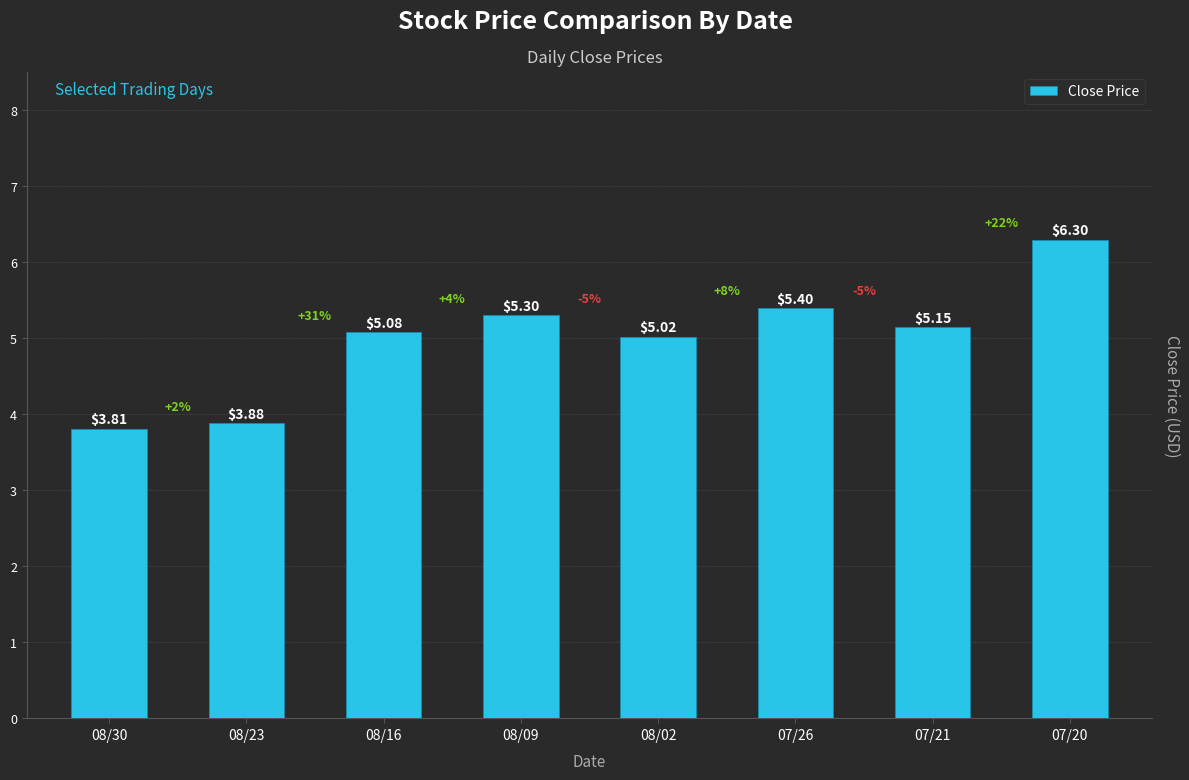

List the labels in order of value, largest first.

07/20, 07/26, 08/09, 07/21, 08/16, 08/02, 08/23, 08/30